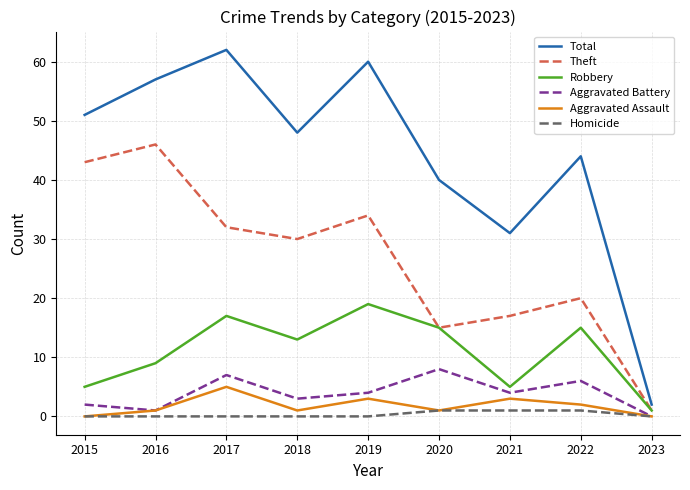

Which series has the largest range (max minus min)?

Total